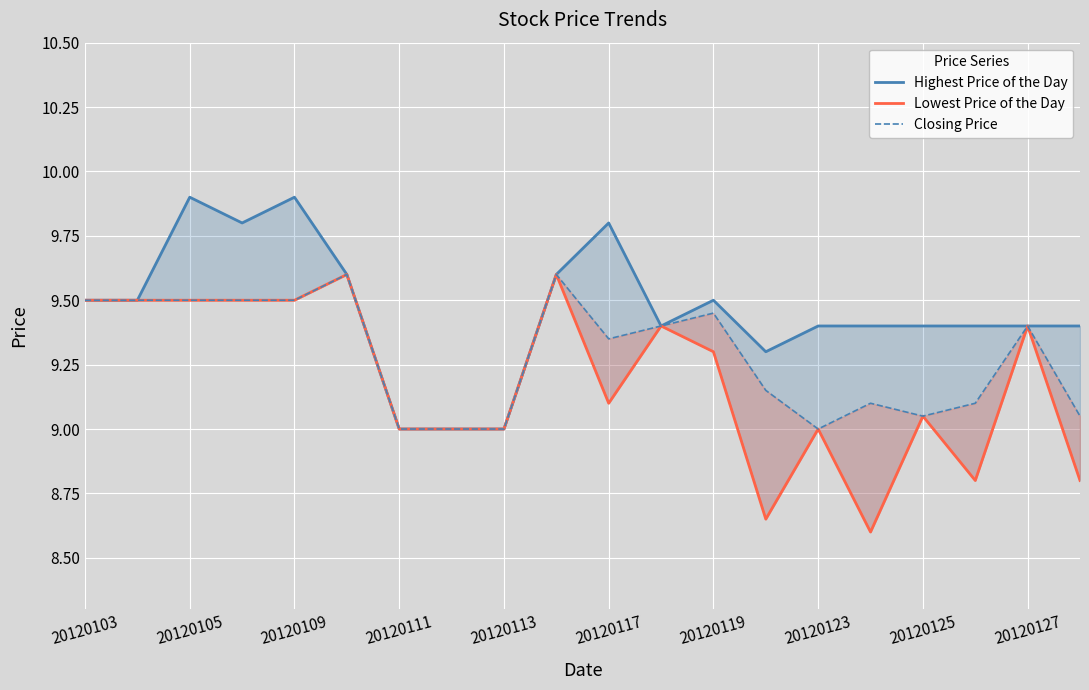

True or false: Closing Price and Lowest Price of the Day cross at least once.

False